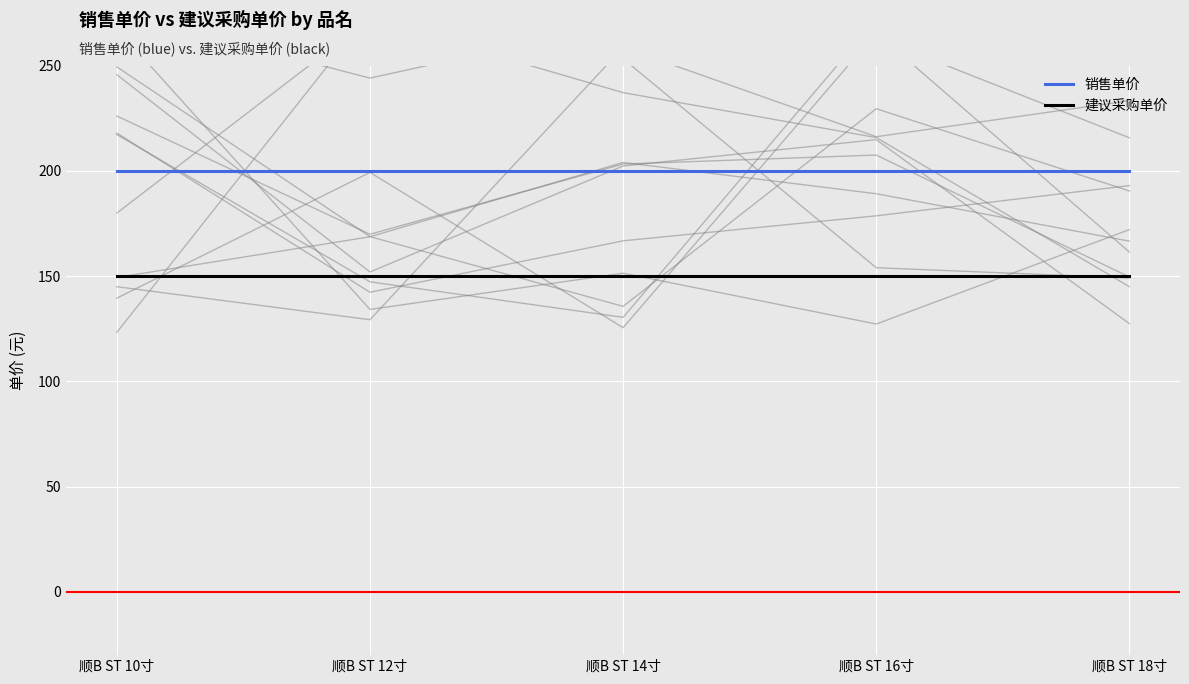

Reading left to right, extract all data points from this chart.

销售单价: 顺B ST 10寸=200	顺B ST 12寸=200	顺B ST 14寸=200	顺B ST 16寸=200	顺B ST 18寸=200
建议采购单价: 顺B ST 10寸=150	顺B ST 12寸=150	顺B ST 14寸=150	顺B ST 16寸=150	顺B ST 18寸=150